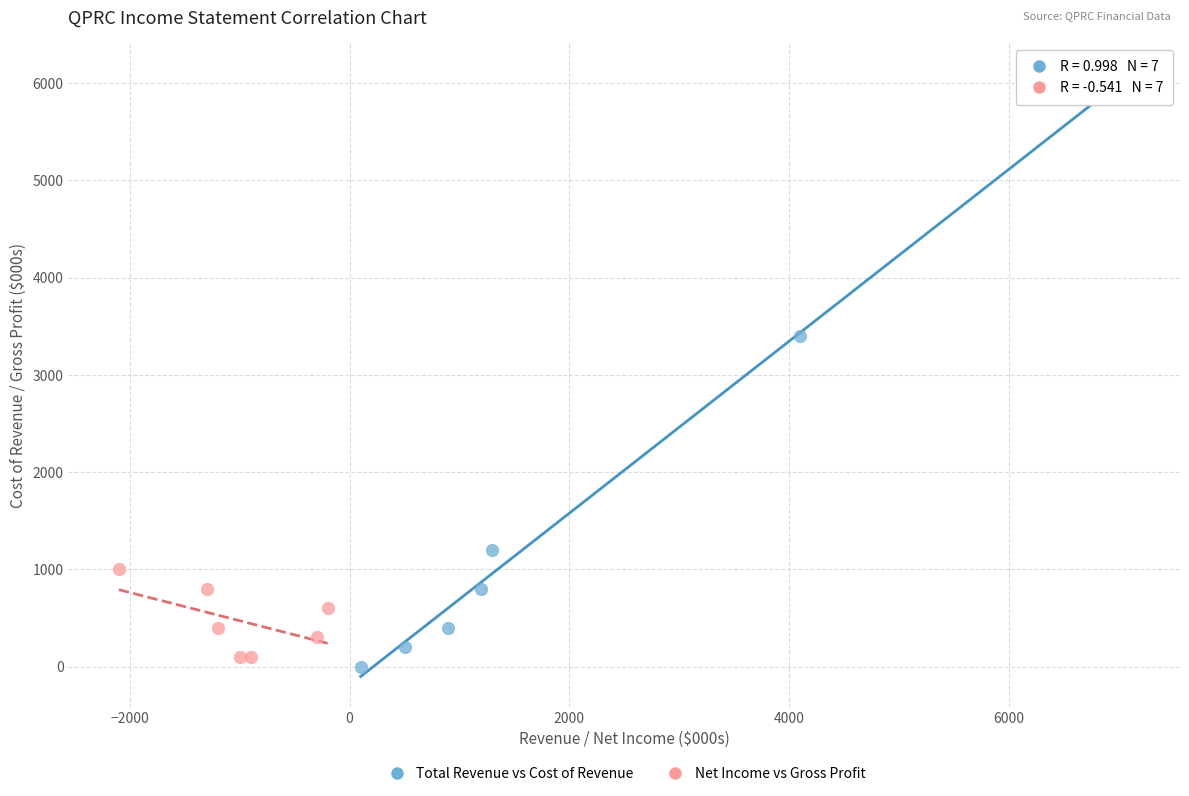

What are all the series names shown in the legend?

Total Revenue vs Cost of Revenue, Net Income vs Gross Profit